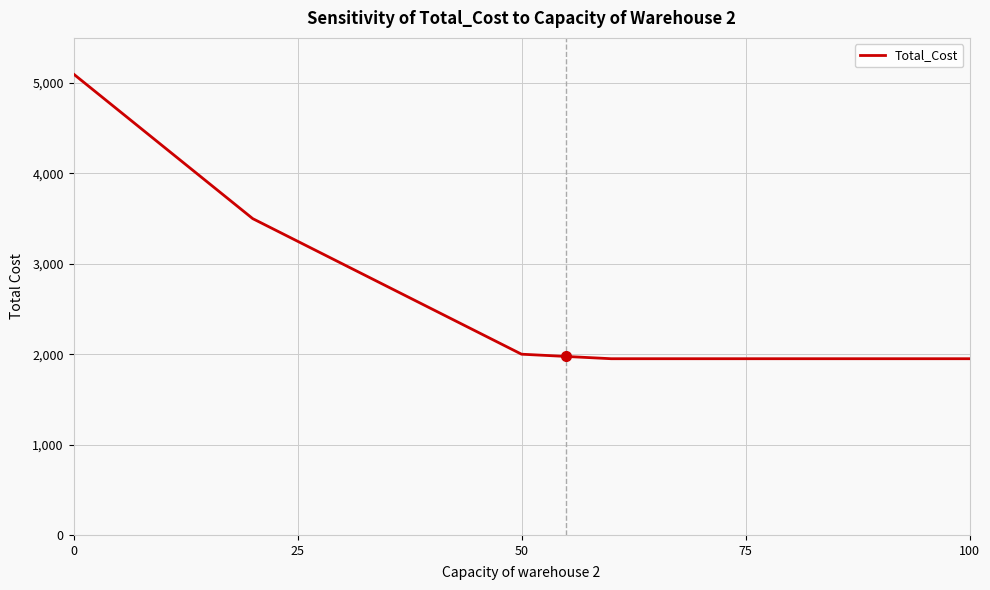

What is the difference between the maximum and minimum values?

3150